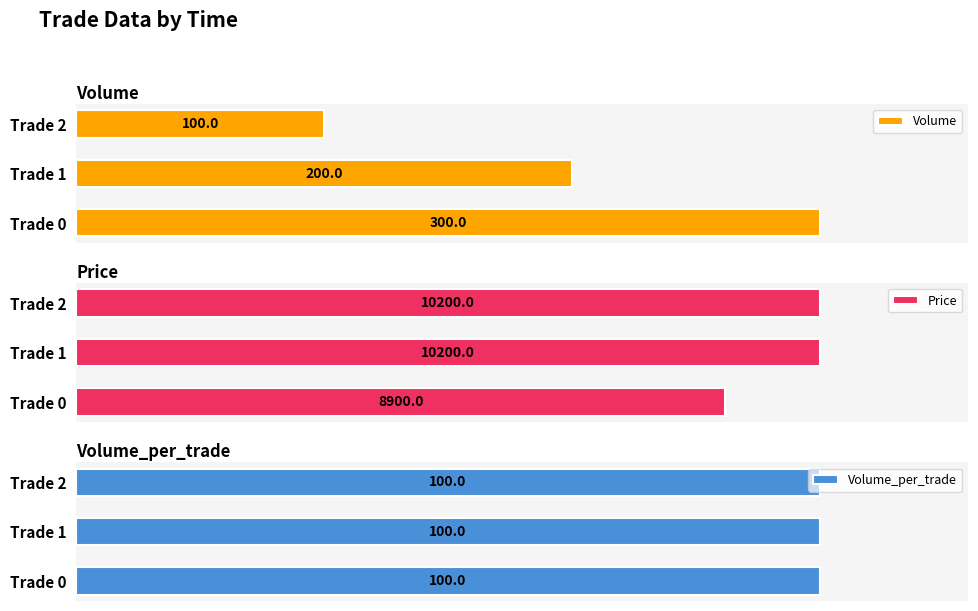

How many bars are there in each group?

3